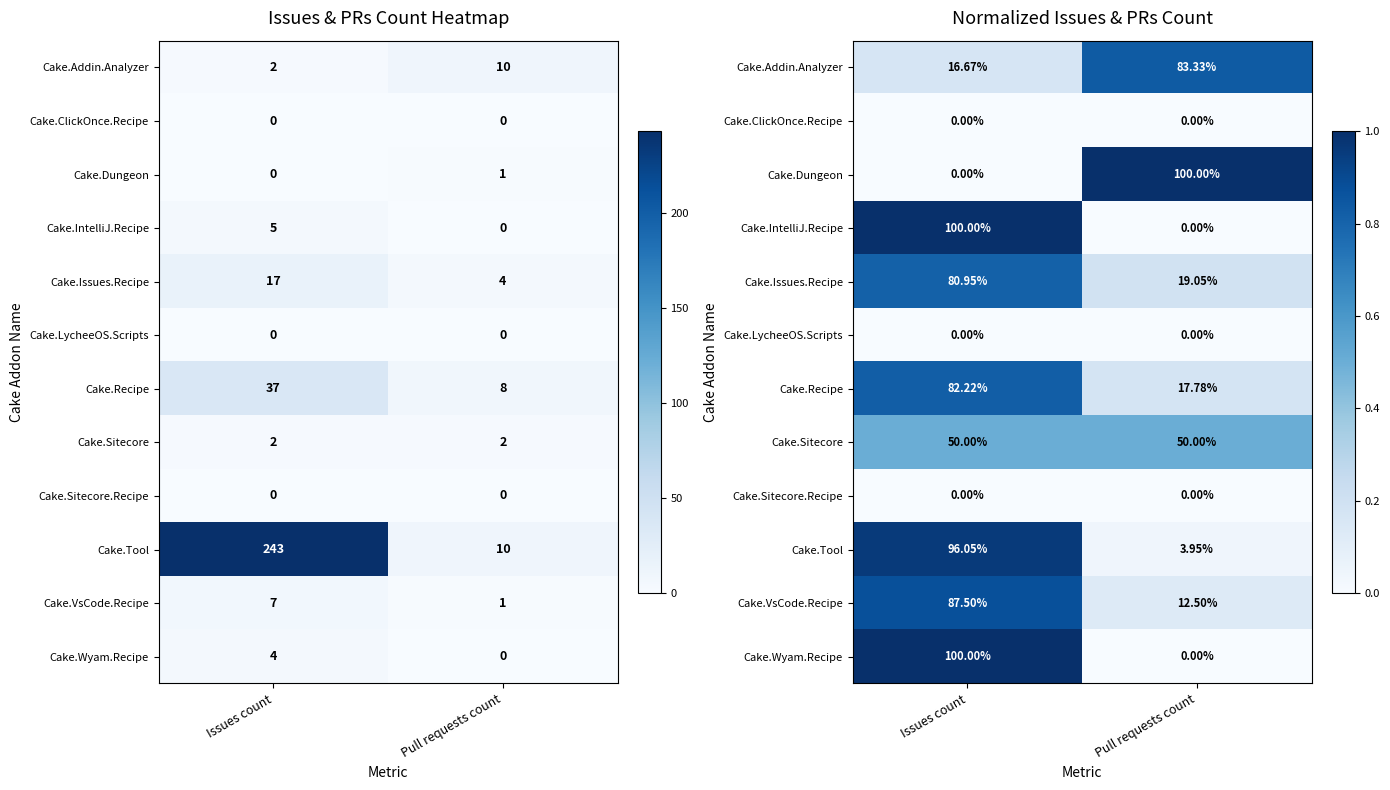

How many distinct data groups are displayed?

12